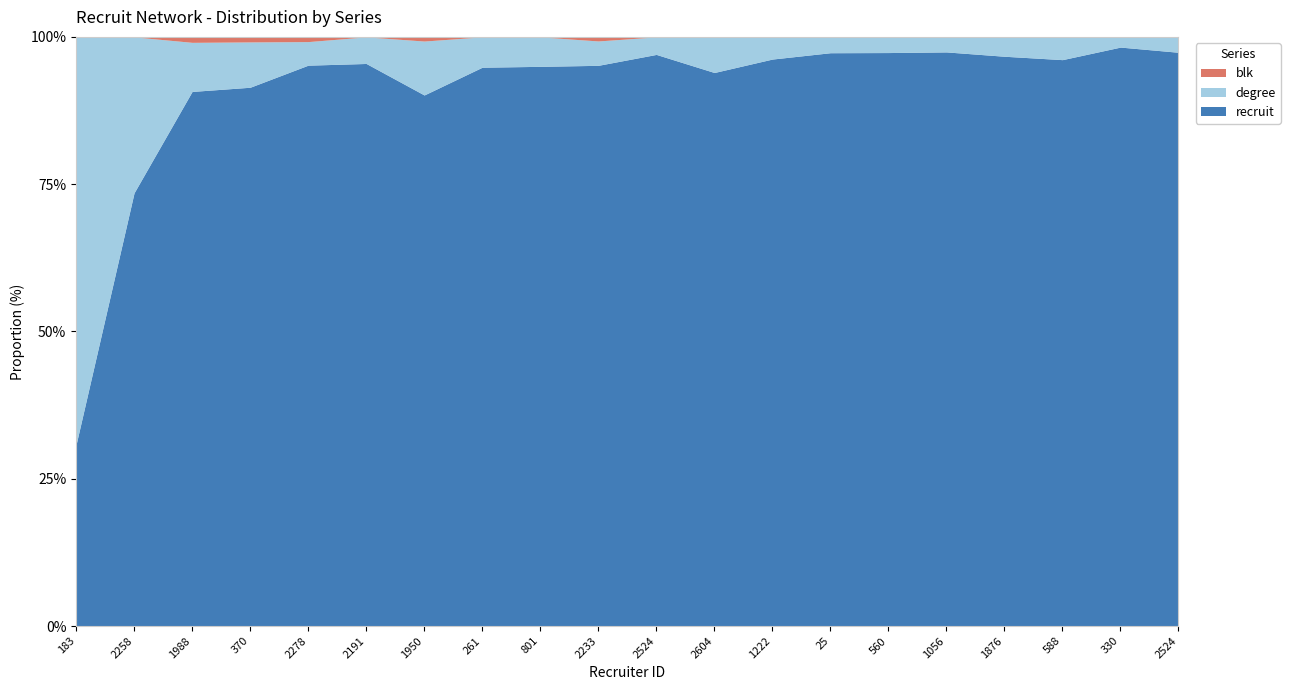

What is the difference between the highest and lowest values at 2191?

127